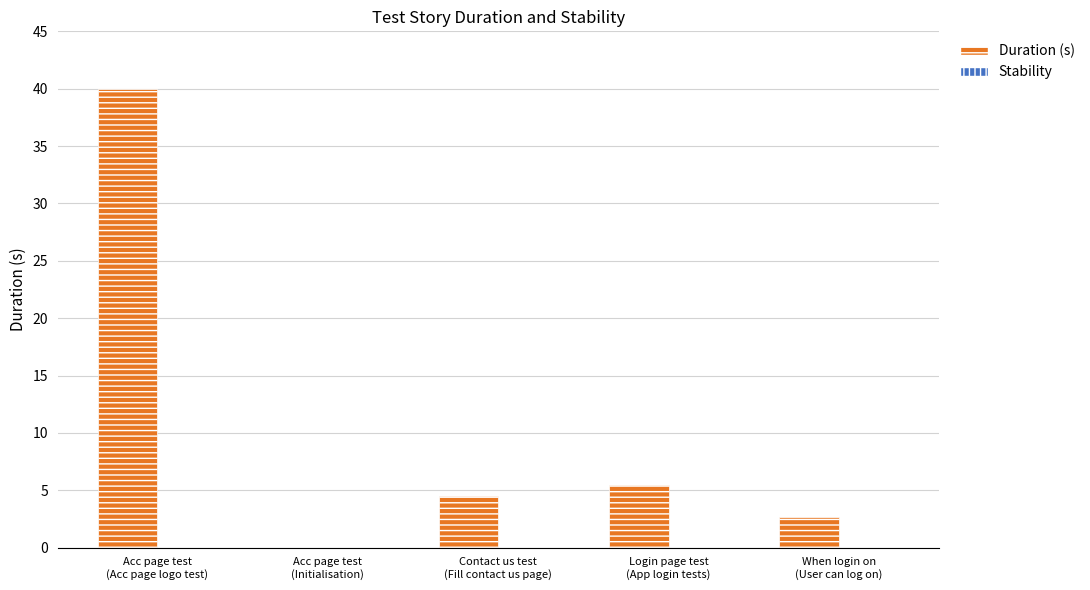

What is the greatest value displayed?

40.0